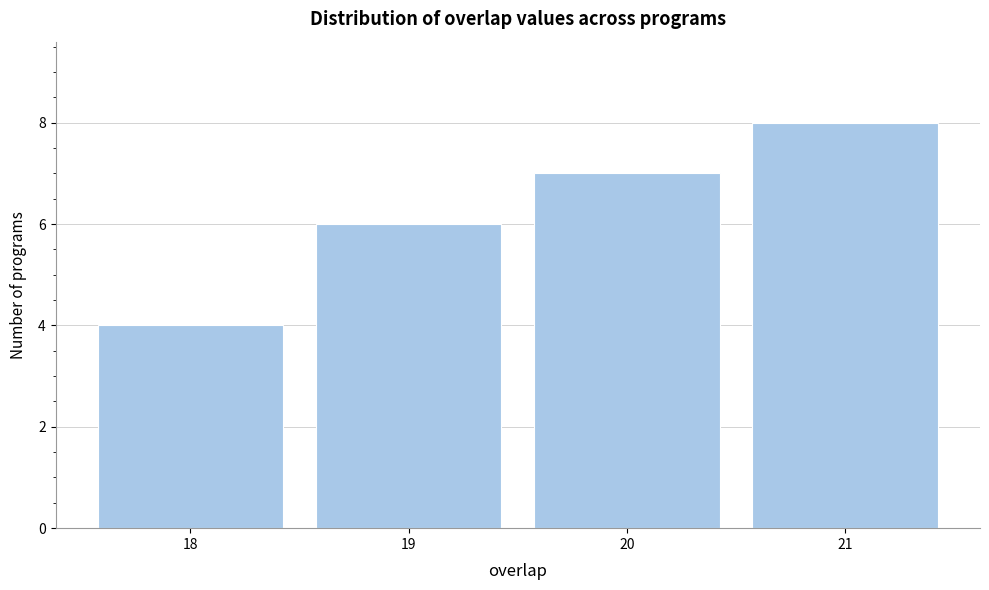

Reading left to right, extract all data points from this chart.

18=4	19=6	20=7	21=8